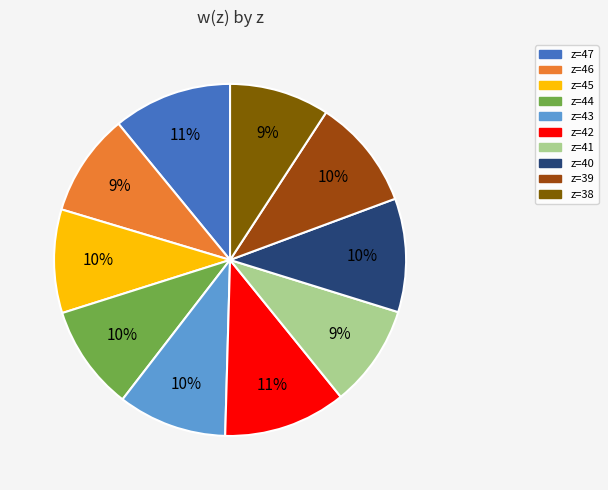

To the nearest percent, what is the difference between the largest and smallest slice percentages?

2%